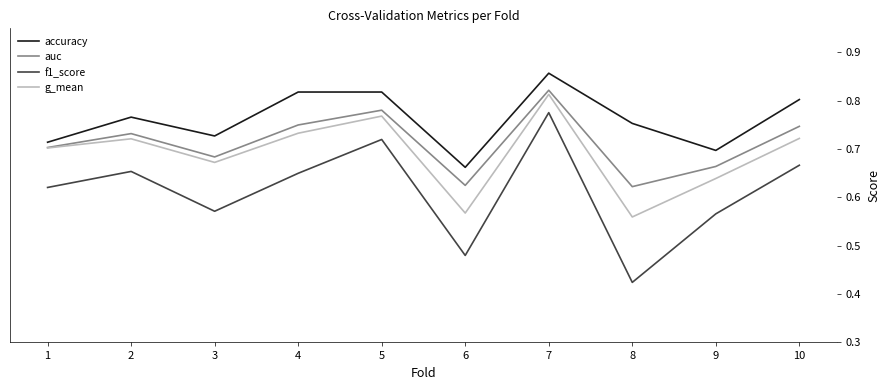

The value of g_mean at 1 is 0.7. True or false?

True